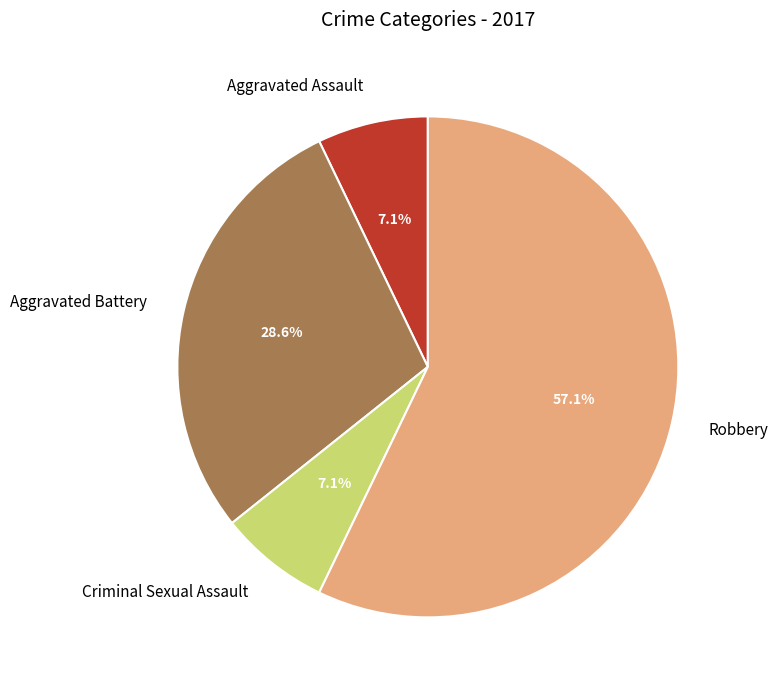

To the nearest percent, what is the average slice percentage?

25%